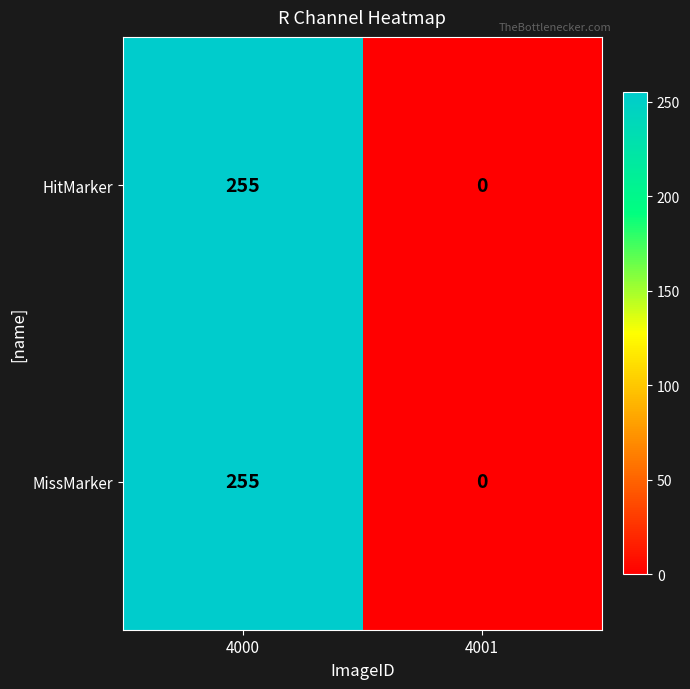

What is the difference between the HitMarker values at 4001 and 4000?

255